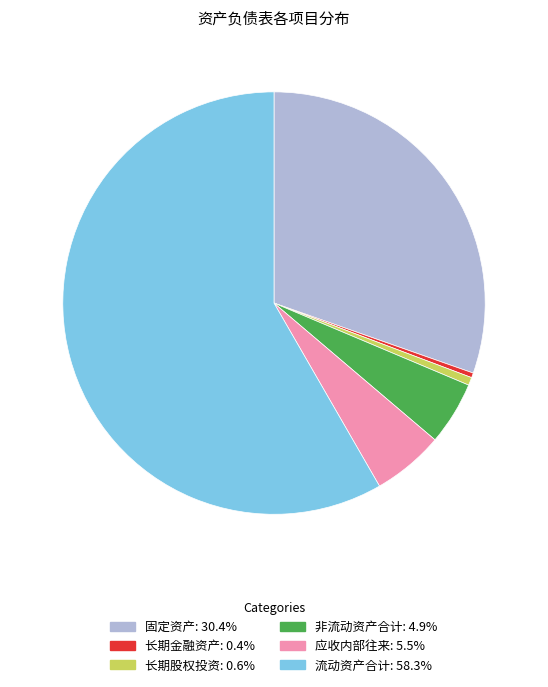

Which category accounts for the majority?

流动资产合计